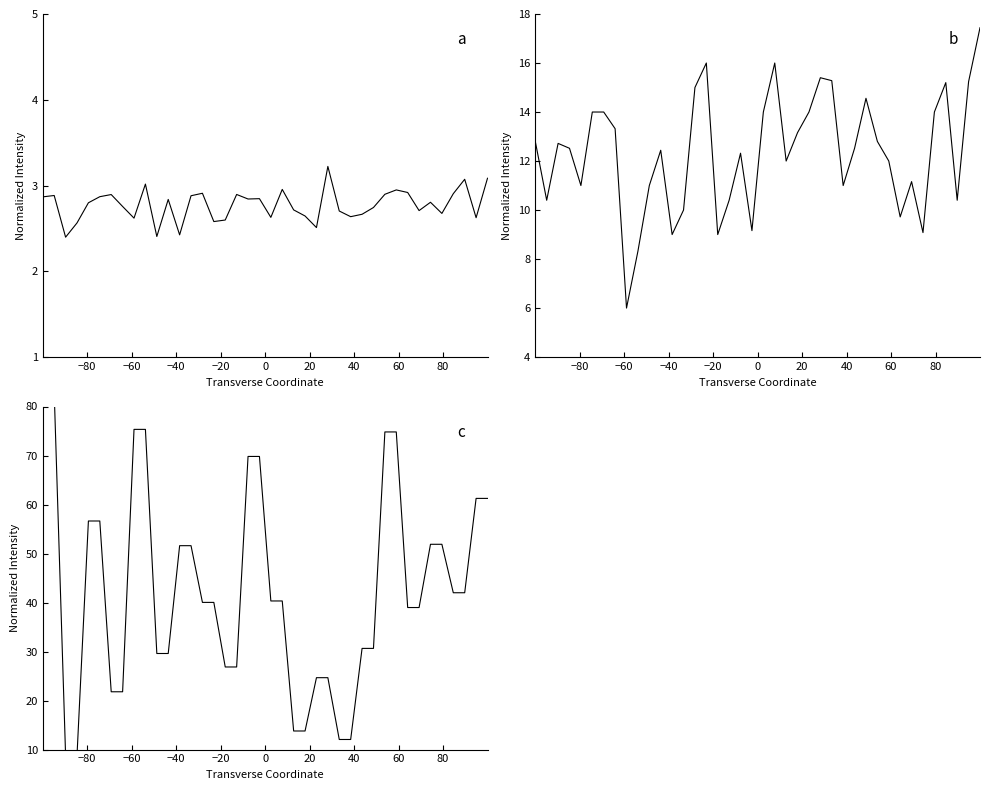

Reading left to right, transcribe all the data shown in this chart.

crsgpa: 2.9	2.9	2.4	2.6	2.8	2.9	2.9	2.8	2.6	3.0	2.4	2.8	2.4	2.9	2.9	2.6	2.6	2.9	2.8	2.8	2.6	3.0	2.7	2.6	2.5	3.2	2.7	2.6	2.7	2.7	2.9	2.9	2.9	2.7	2.8	2.7	2.9	3.1	2.6	3.1
trmgpa: 12.8	10.4	12.7	12.5	11.0	14.0	14.0	13.3	6.0	8.3	11.0	12.4	9.0	10.0	15.0	16.0	9.0	10.4	12.3	9.2	14.0	16.0	12.0	13.2	14.0	15.4	15.3	11.0	12.5	14.6	12.8	12.0	9.7	11.2	9.1	14.0	15.2	10.4	15.2	17.4
hsperc: 82.9	82.9	8.8	8.8	56.6	56.6	21.8	21.8	75.3	75.3	29.6	29.6	51.6	51.6	40.0	40.0	26.9	26.9	69.8	69.8	40.3	40.3	13.8	13.8	24.7	24.7	12.1	12.1	30.6	30.6	74.8	74.8	39.0	39.0	51.9	51.9	42.0	42.0	61.2	61.2